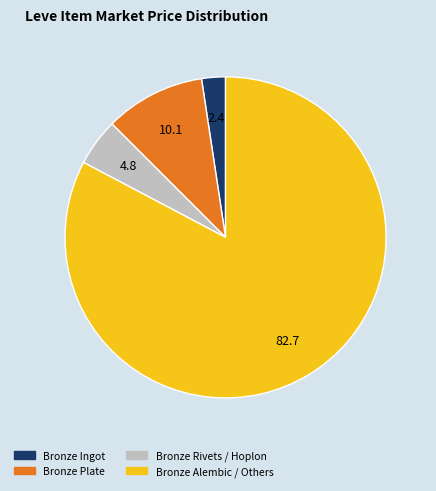

Count the number of slices in the pie.

4